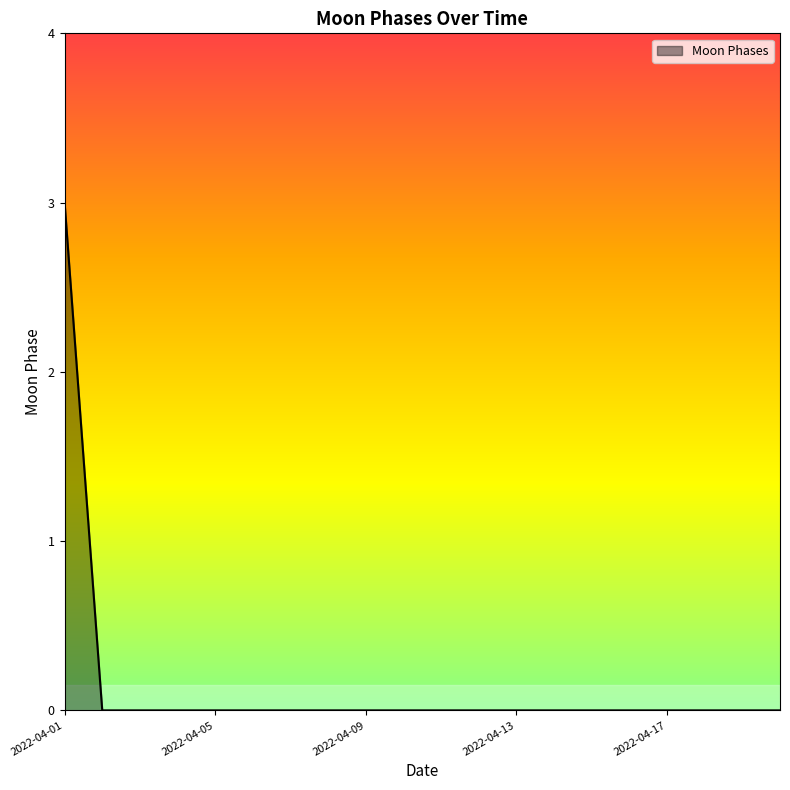

What is the difference between the maximum and minimum values?

3